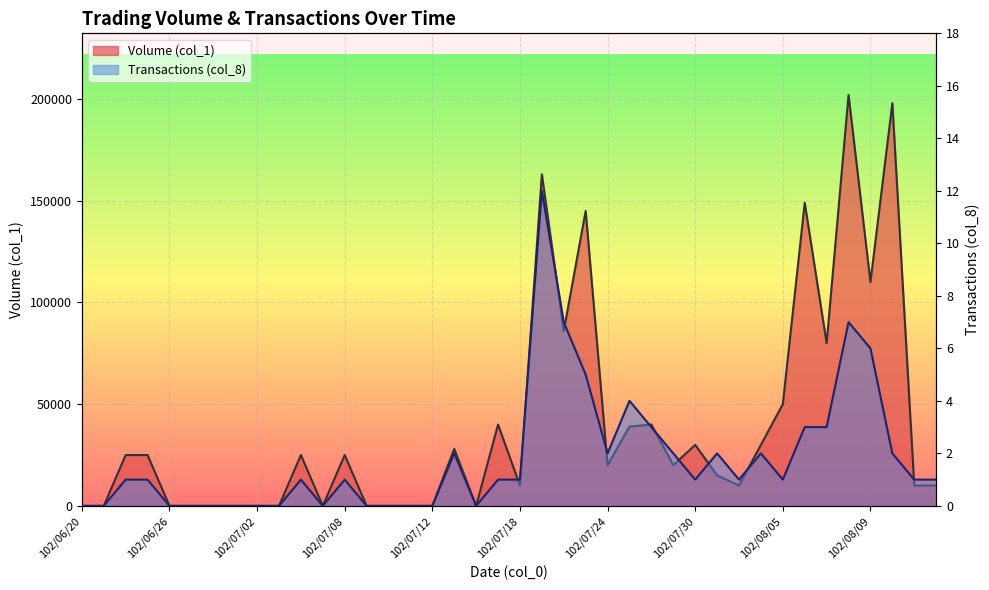

How many series are shown in this chart?

2